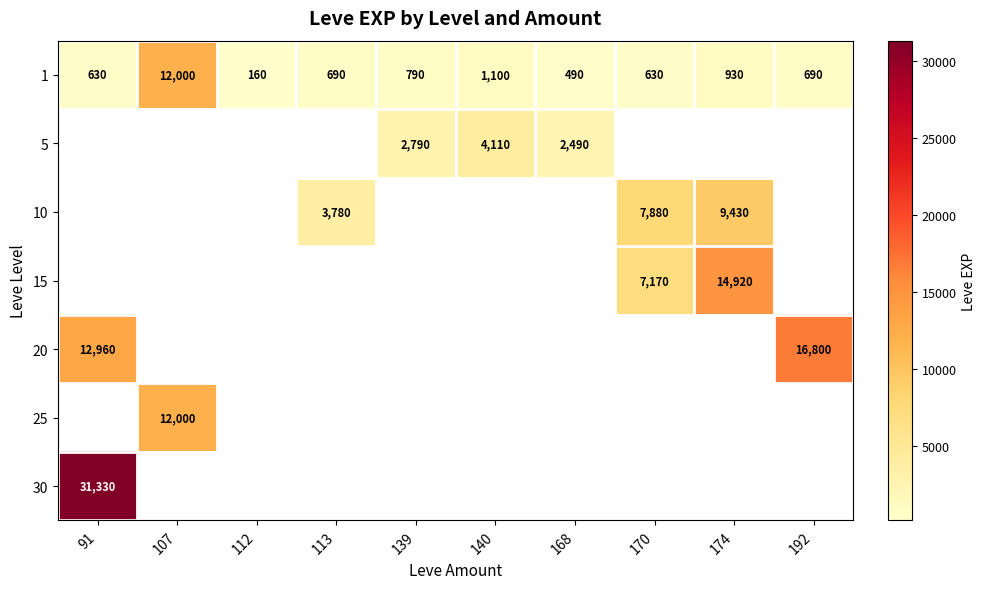

What is the greatest value displayed?

31330.0